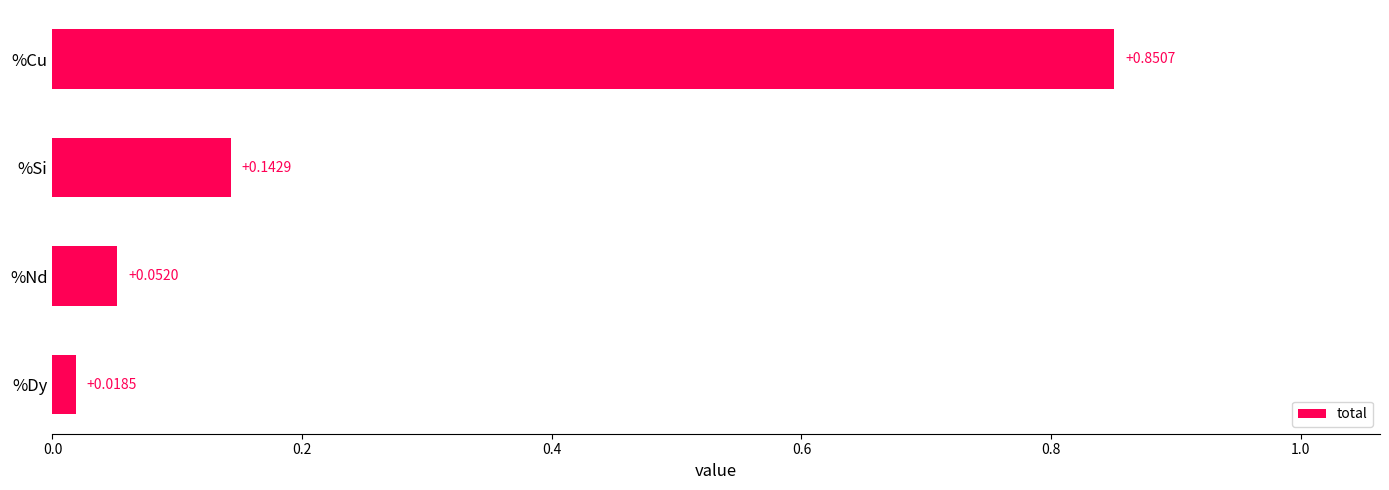

Which label corresponds to the smallest value in the chart?

%Dy